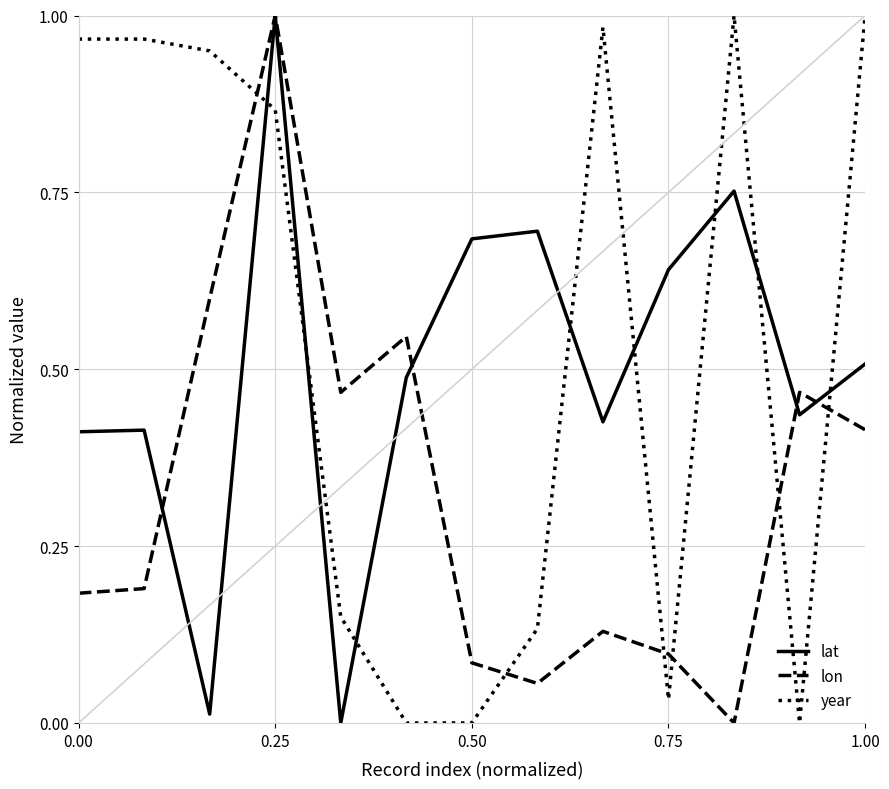

Which series has the largest total across all categories?

year